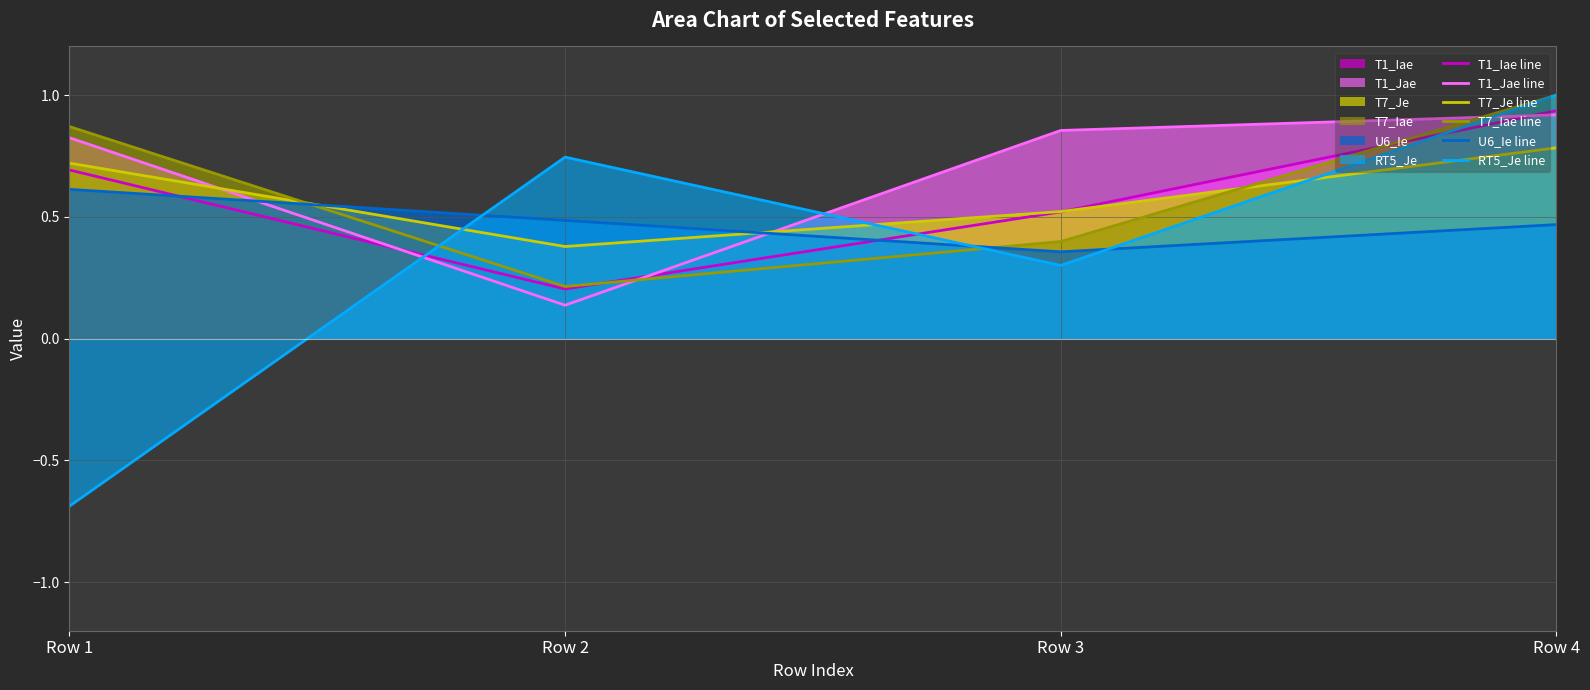

Reading right to left, transcribe all the data shown in this chart.

T1_Iae line: 0.9	0.5	0.2	0.7
T1_Jae line: 0.9	0.9	0.1	0.8
T7_Je line: 0.8	0.5	0.4	0.7
T7_Iae line: 1.0	0.4	0.2	0.9
U6_Ie line: 0.5	0.4	0.5	0.6
RT5_Je line: 1.0	0.3	0.7	-0.7